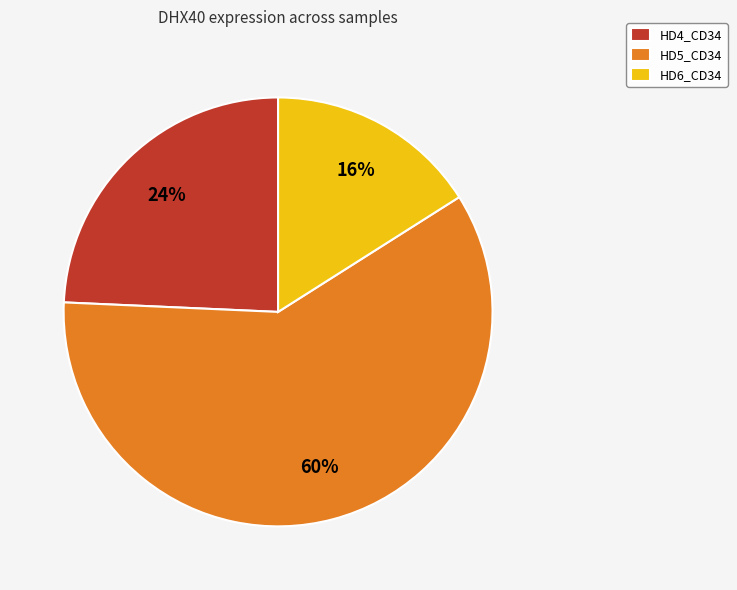

Which has a higher value, HD4_CD34 or HD5_CD34?

HD5_CD34